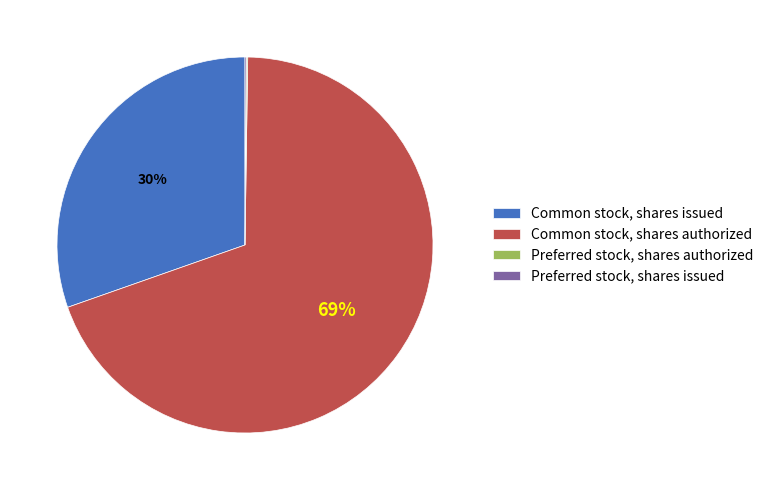

To the nearest percent, what percentage of the pie is Common stock, shares issued?

30%